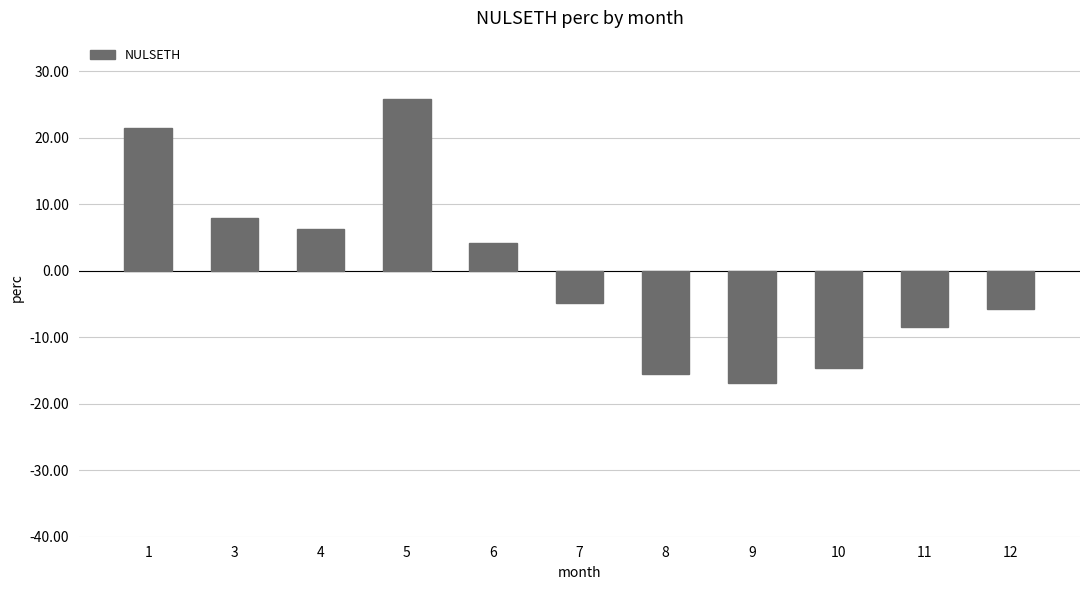

How many data points are less than -4?

6